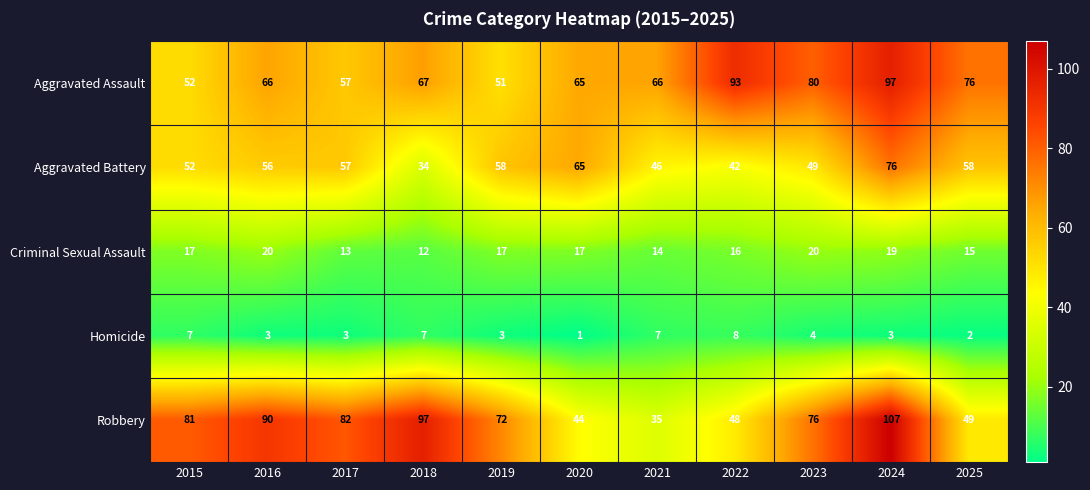

Rank the series at 2018 from lowest to highest value.

Homicide, Criminal Sexual Assault, Aggravated Battery, Aggravated Assault, Robbery